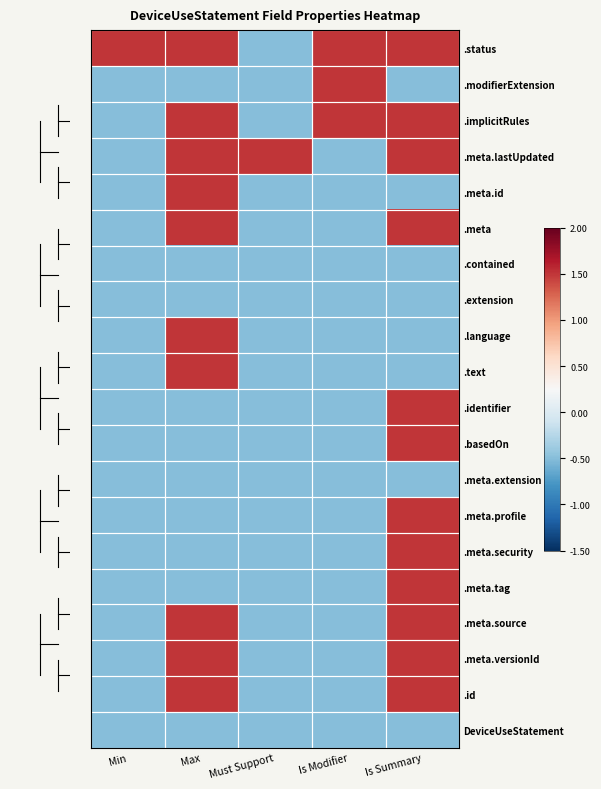

List the series in order of their peak value, highest first.

.status, .modifierExtension, .implicitRules, .meta.lastUpdated, .meta.id, .meta, .language, .text, .identifier, .basedOn, .meta.profile, .meta.security, .meta.tag, .meta.source, .meta.versionId, .id, .contained, .extension, .meta.extension, DeviceUseStatement